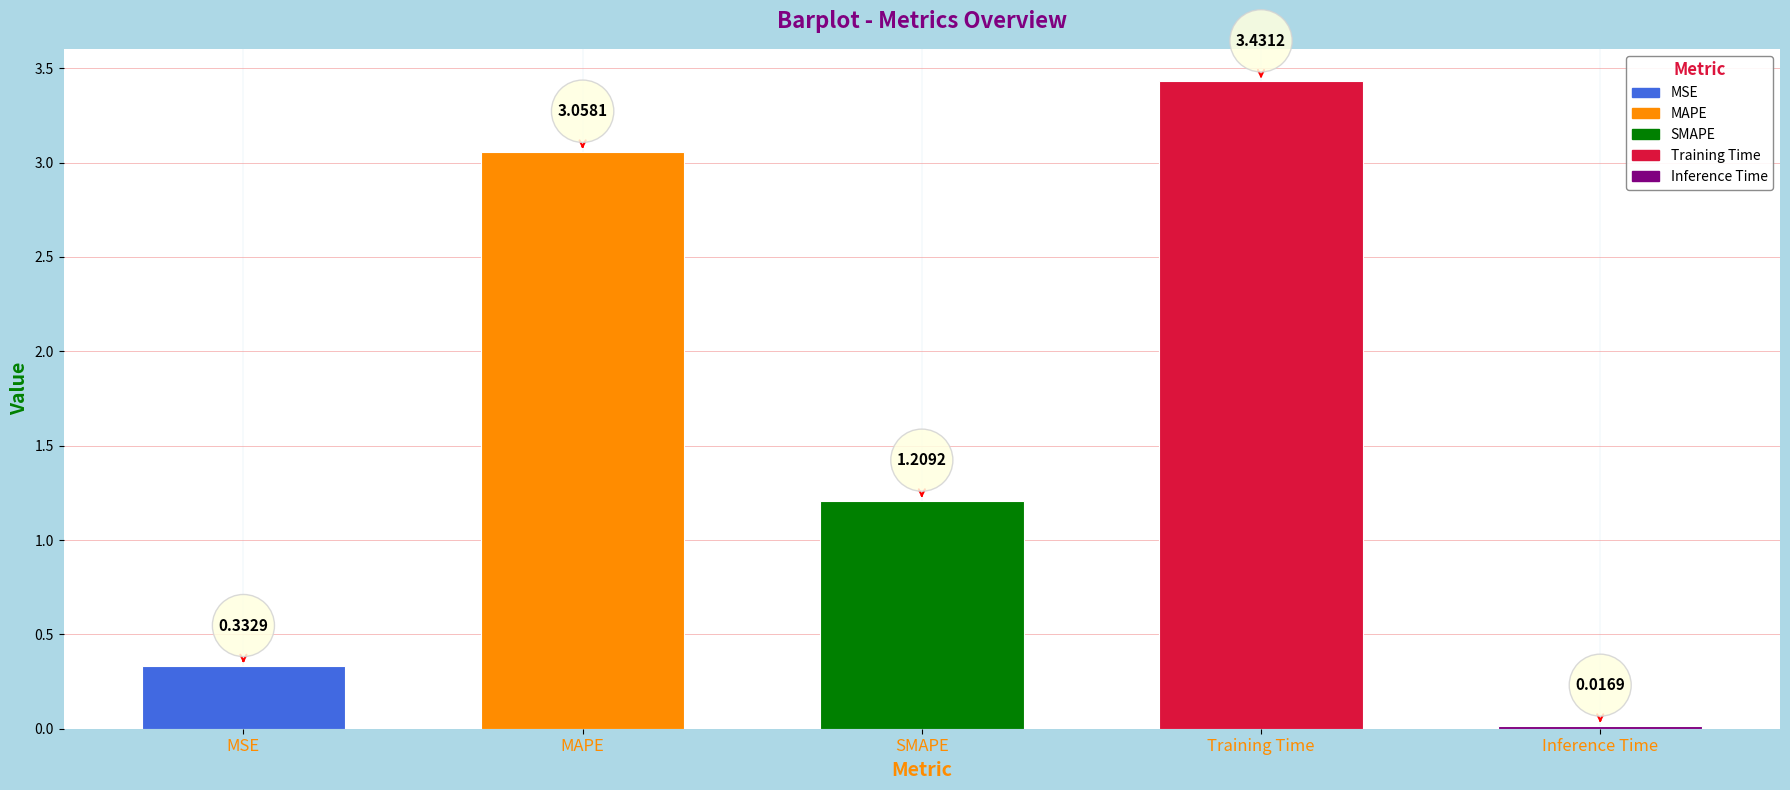

List the labels in order of value, largest first.

Training Time, MAPE, SMAPE, MSE, Inference Time